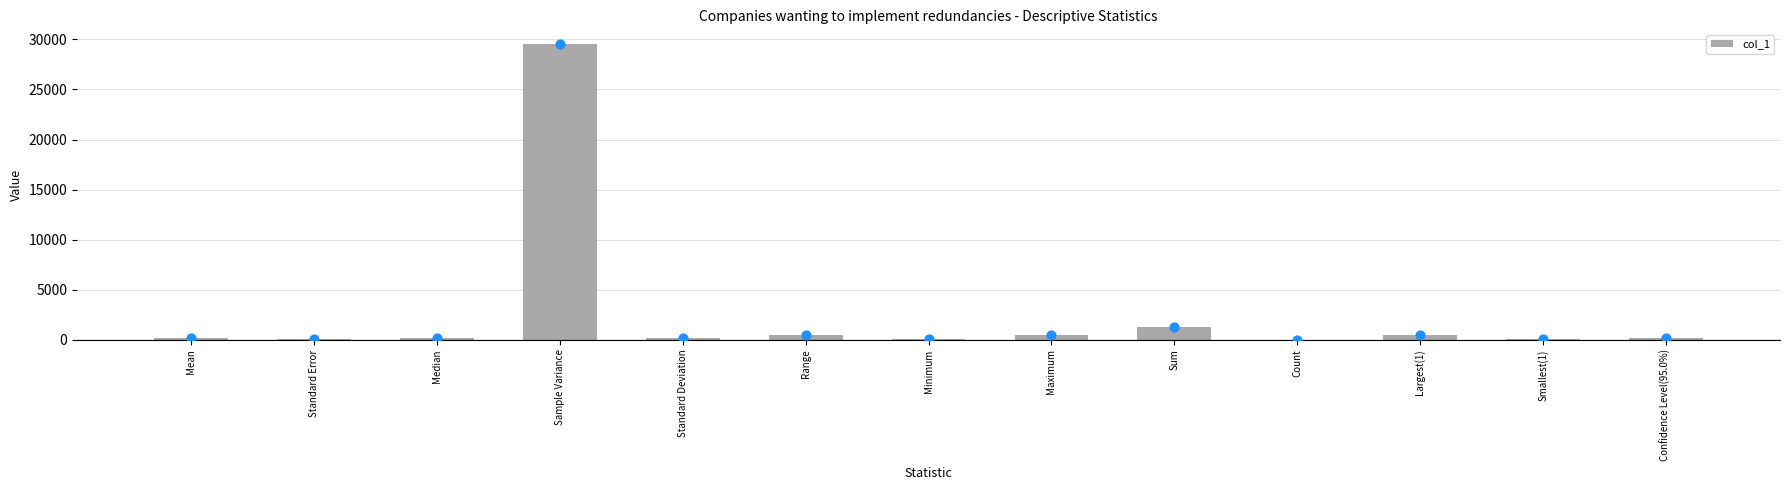

What is the ratio of the value at Sample Variance to the value at Median?

163.2